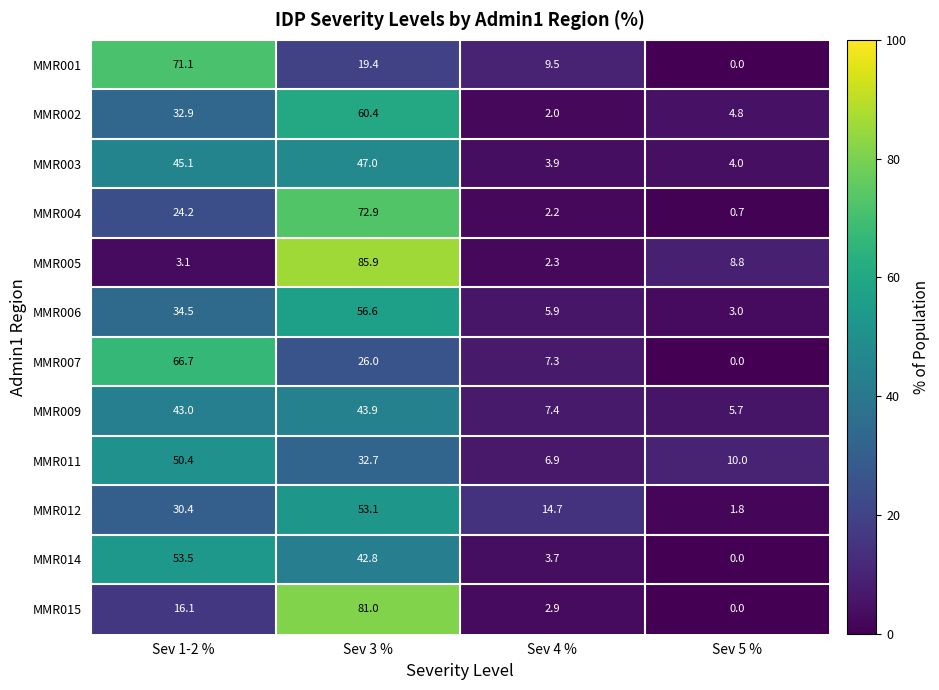

List the series in order of their peak value, highest first.

MMR005, MMR015, MMR004, MMR001, MMR007, MMR002, MMR006, MMR014, MMR012, MMR011, MMR003, MMR009